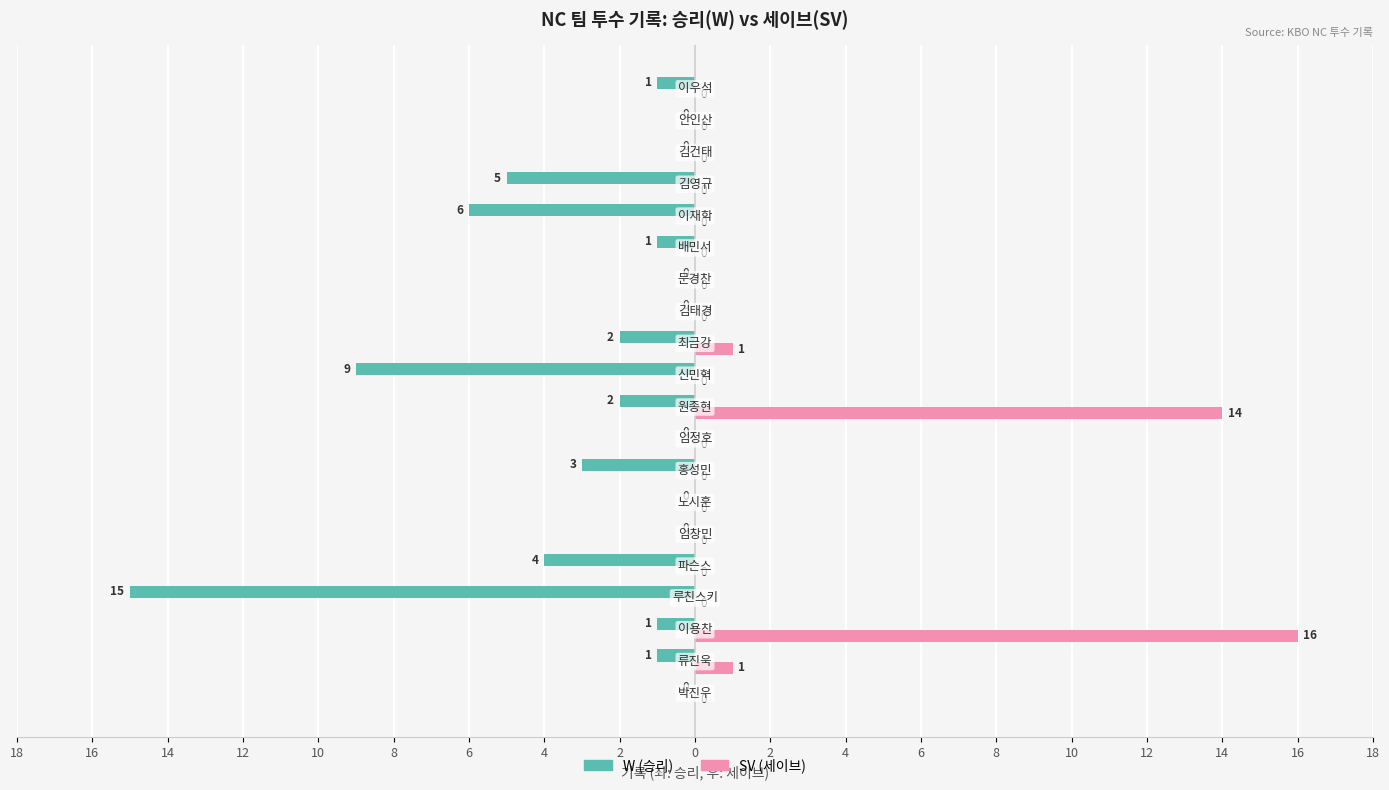

Reading left to right, transcribe all the data shown in this chart.

W (승리): 0	-1	-1	-15	-4	0	0	-3	0	-2	-9	-2	0	0	-1	-6	-5	0	0	-1
SV (세이브): 0	1	16	0	0	0	0	0	0	14	0	1	0	0	0	0	0	0	0	0